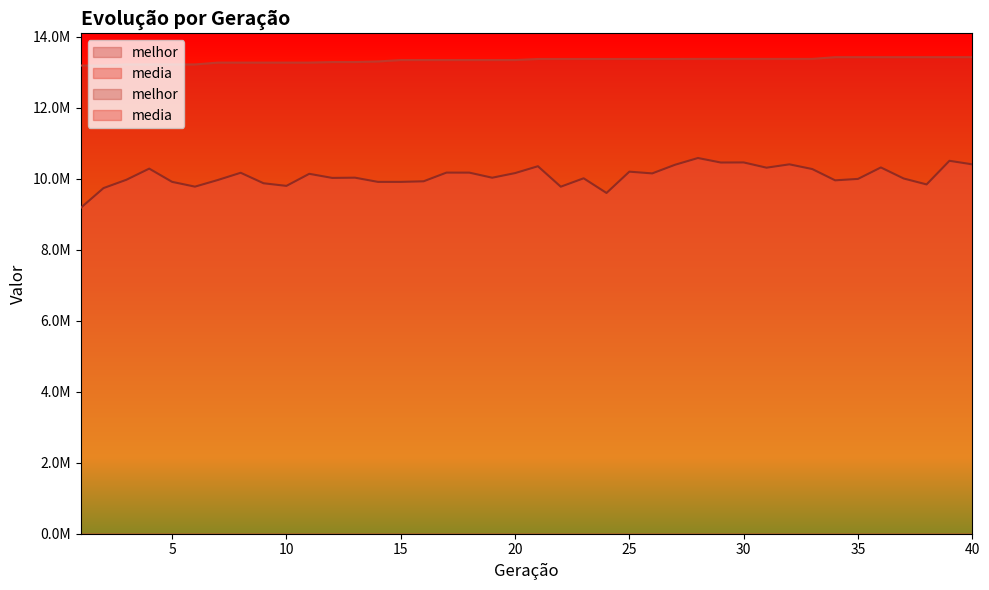

Which series has the largest range (max minus min)?

media